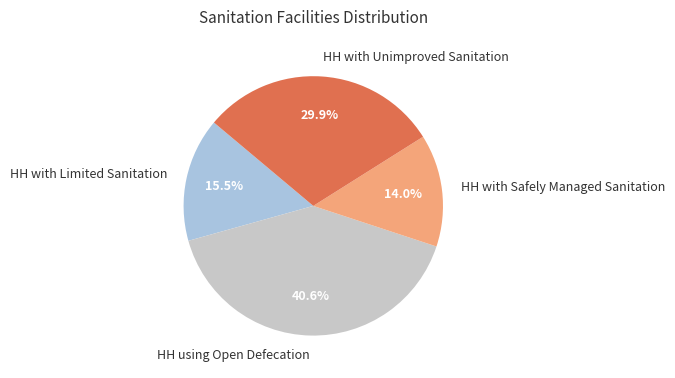

To the nearest percent, what is the difference between the HH with Limited Sanitation and HH using Open Defecation slice percentages?

25%